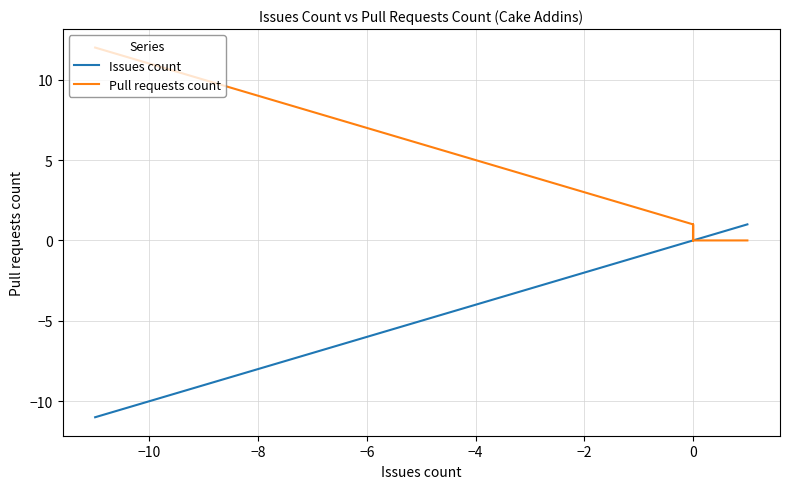

True or false: Issues count and Pull requests count intersect in this chart.

False